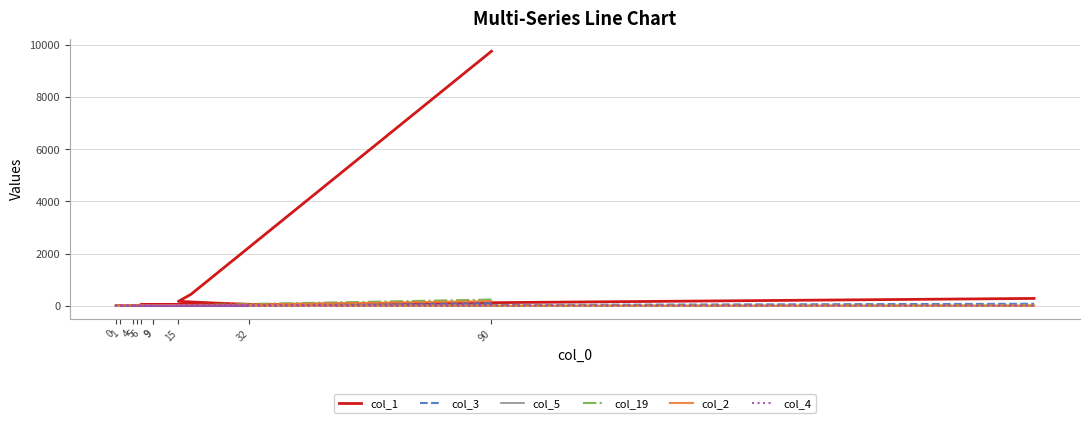

What is the greatest value displayed?

9756